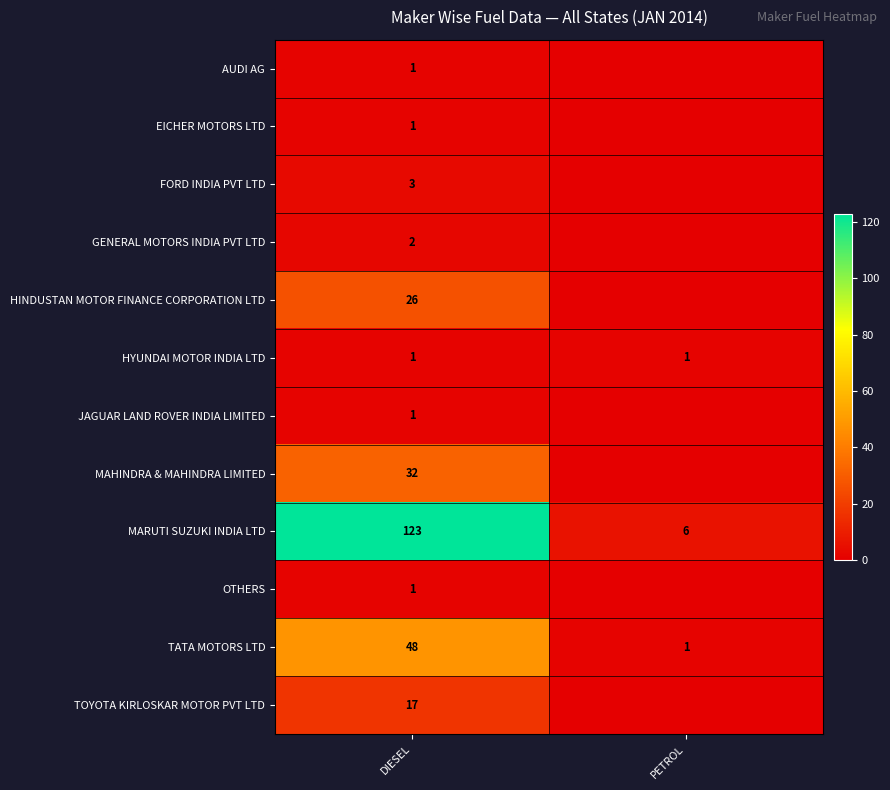

How many series are shown in this chart?

12